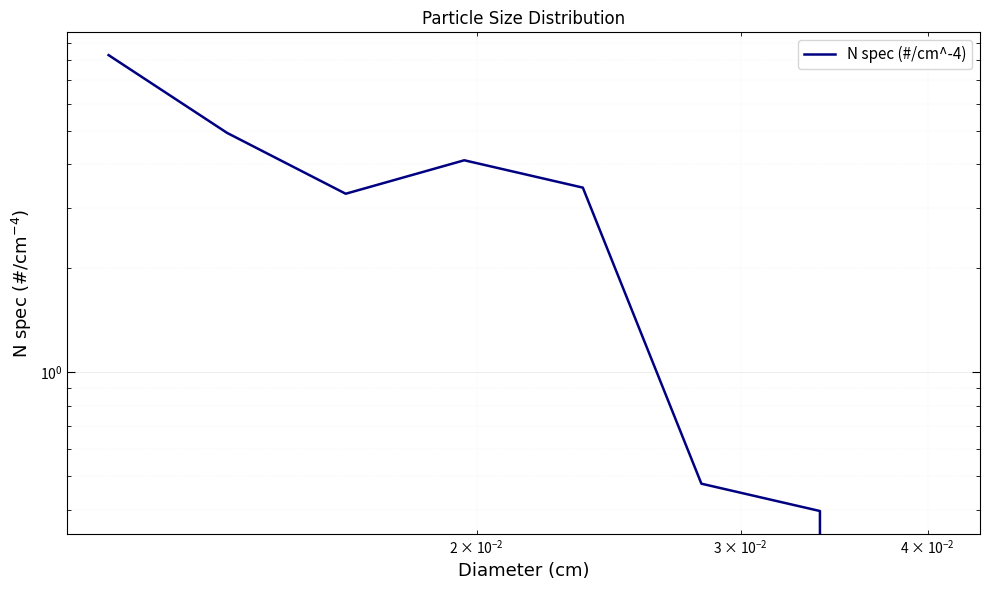

What is the maximum value shown in the chart?

8.3